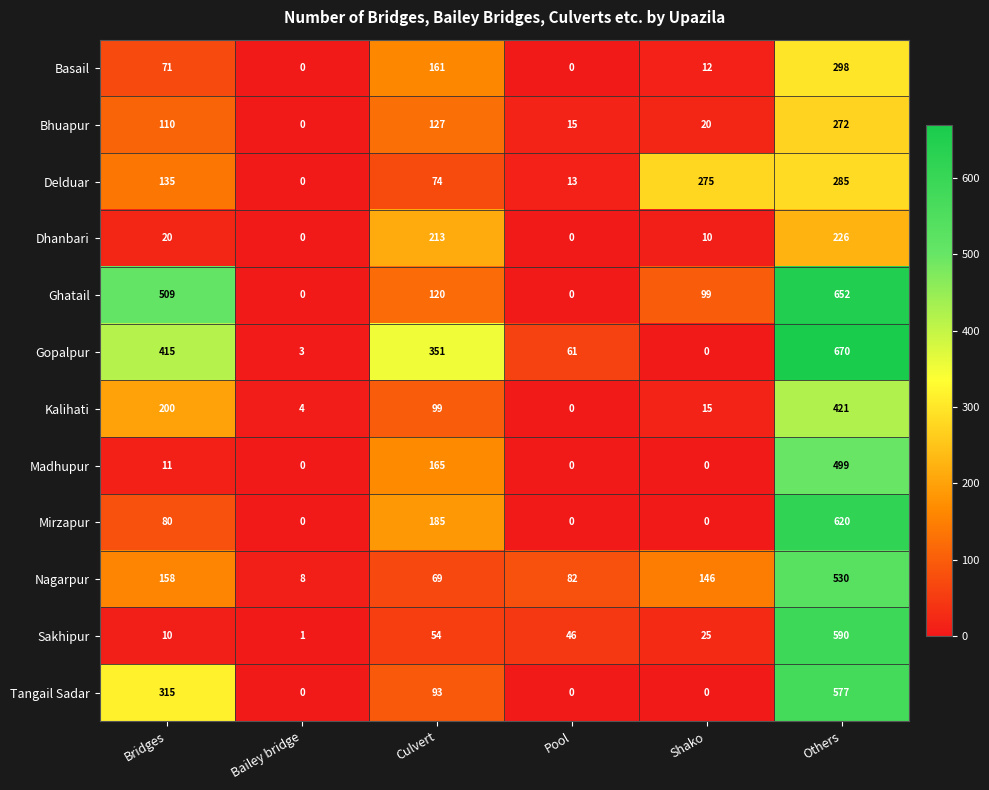

What is the sum of the Madhupur values at Bridges and Shako?

11